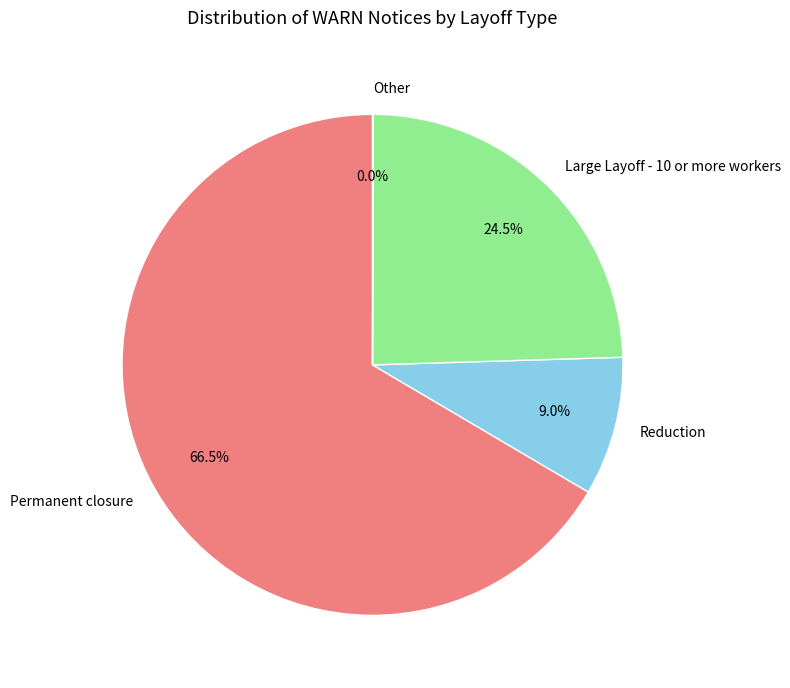

Is Permanent closure the majority of the pie?

Yes